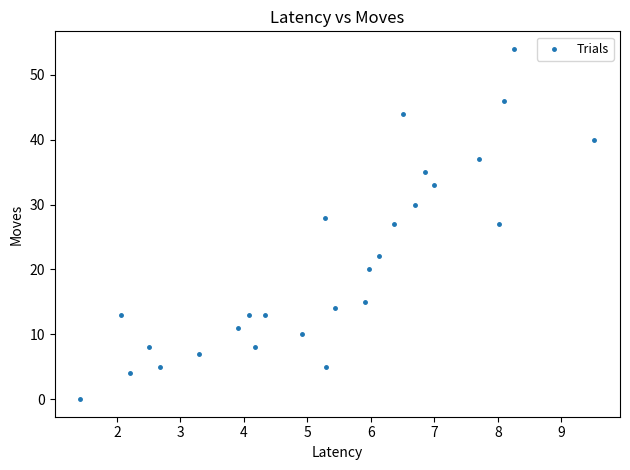

What is the range of Y values (max minus min)?

54